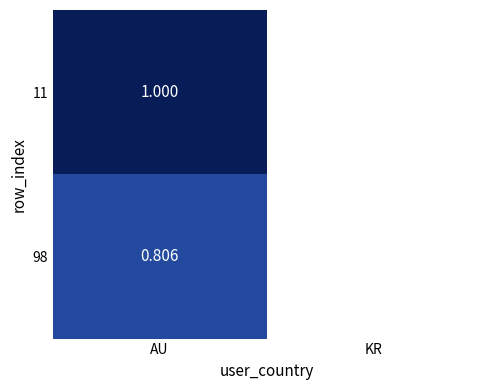

At which category does the chart reach its peak across all series?

AU